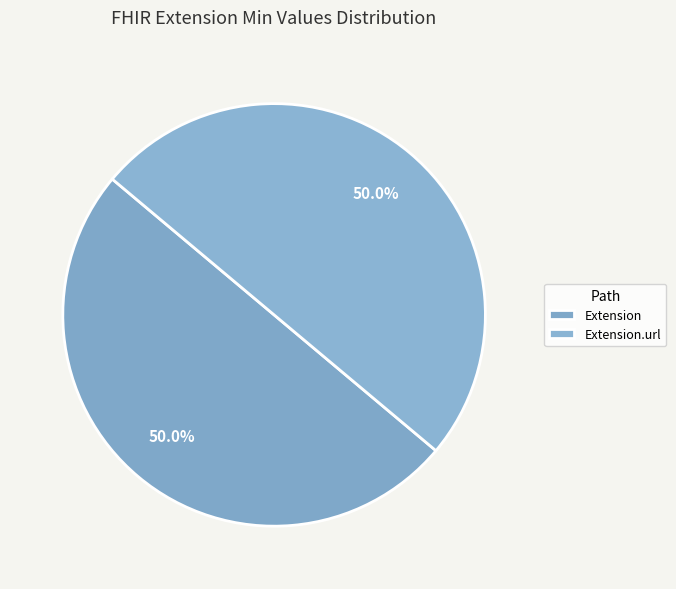

How many segments does this pie chart have?

2